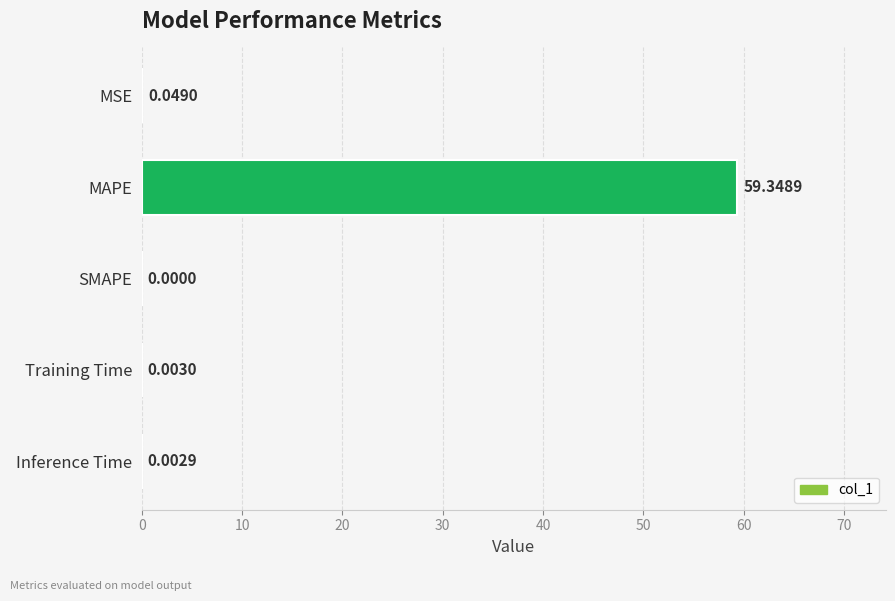

At which label is the value closest to 29?

MSE